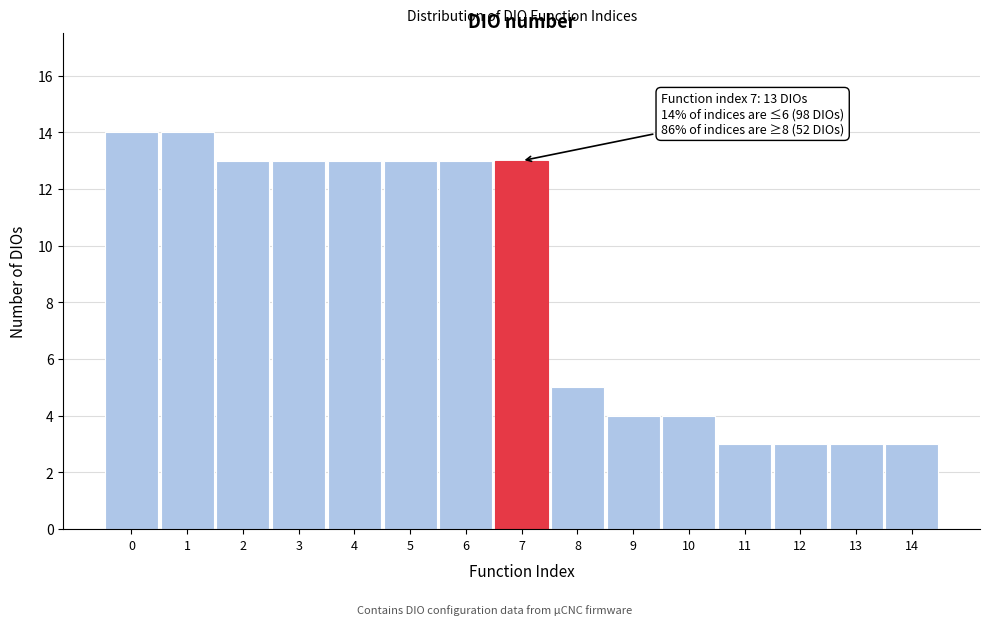

Reading left to right, list all the values displayed in this chart.

14	14	13	13	13	13	13	13	5	4	4	3	3	3	3